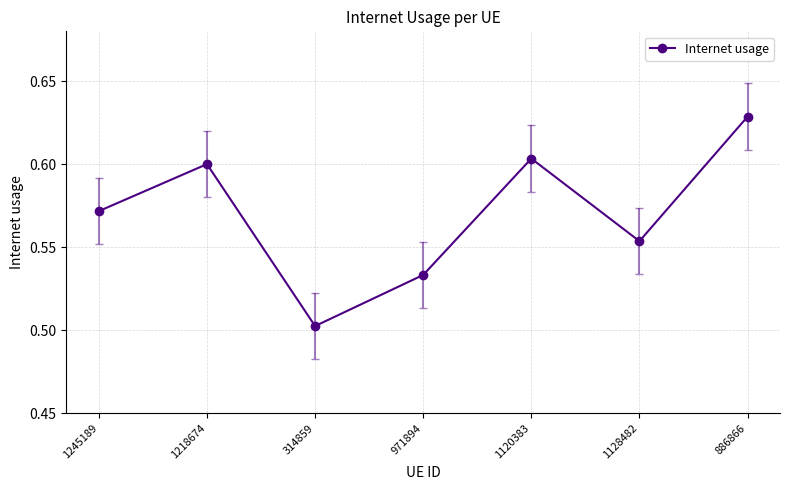

How many points are lower than both their immediate neighbors (excluding endpoints)?

2